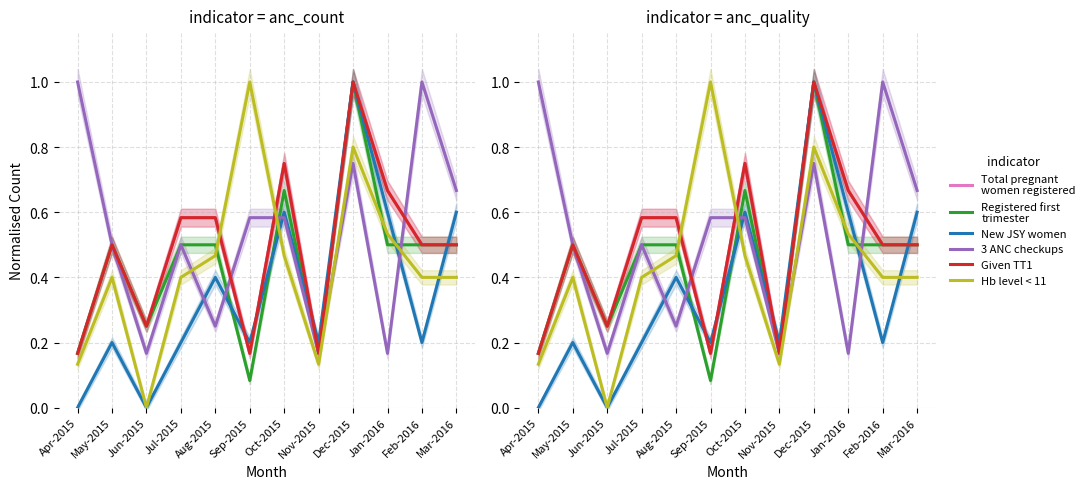

How many series are shown in this chart?

6